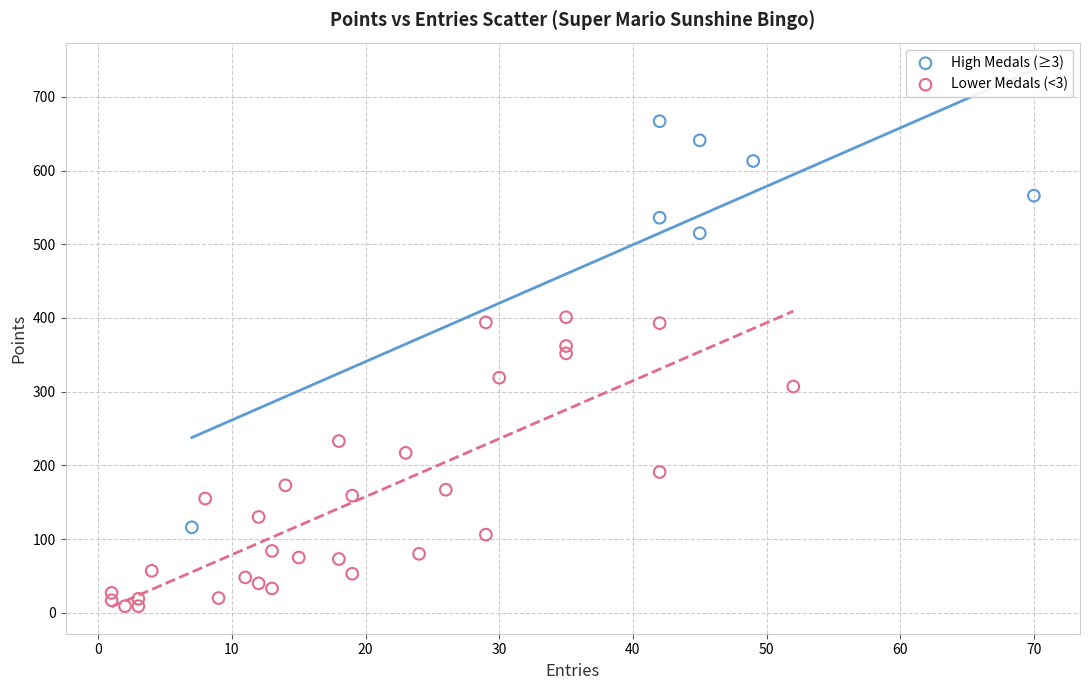

Which series contains the highest Y value?

High Medals (≥3)